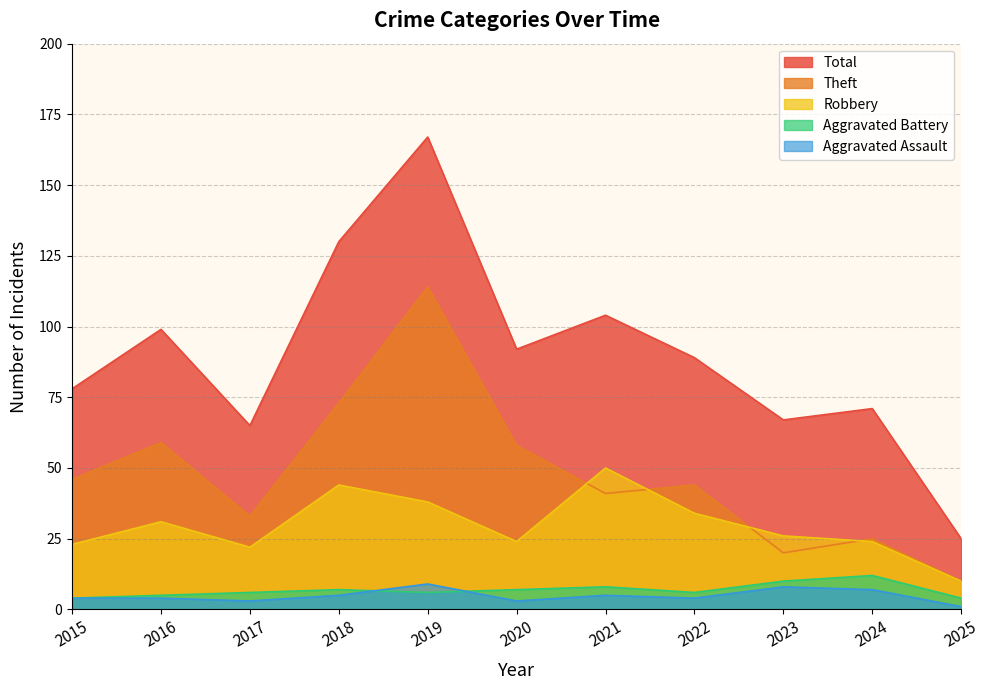

The Total series shows 51 at 2016. True or false?

False